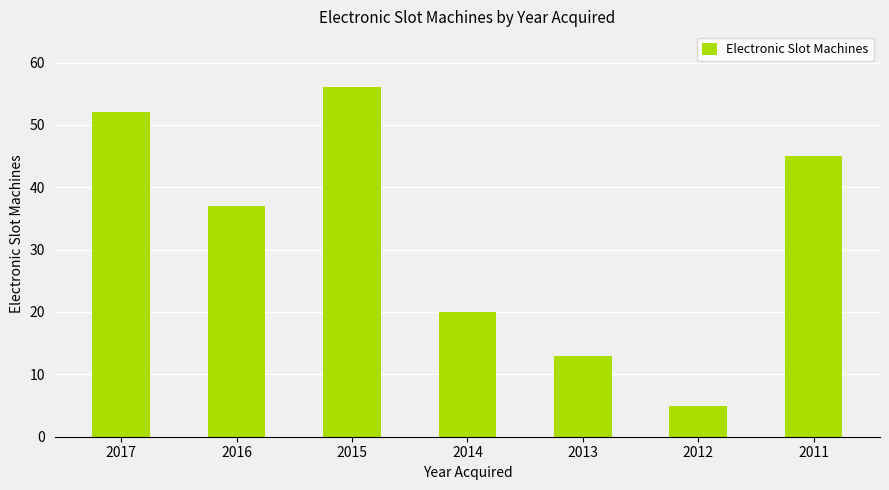

What is the value of the 4th bar from the left?

20